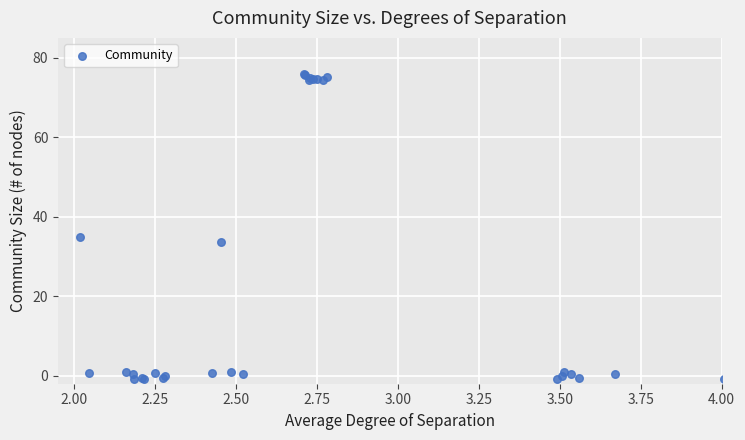

What Y value in the scatter plot is closest to 37?

34.8